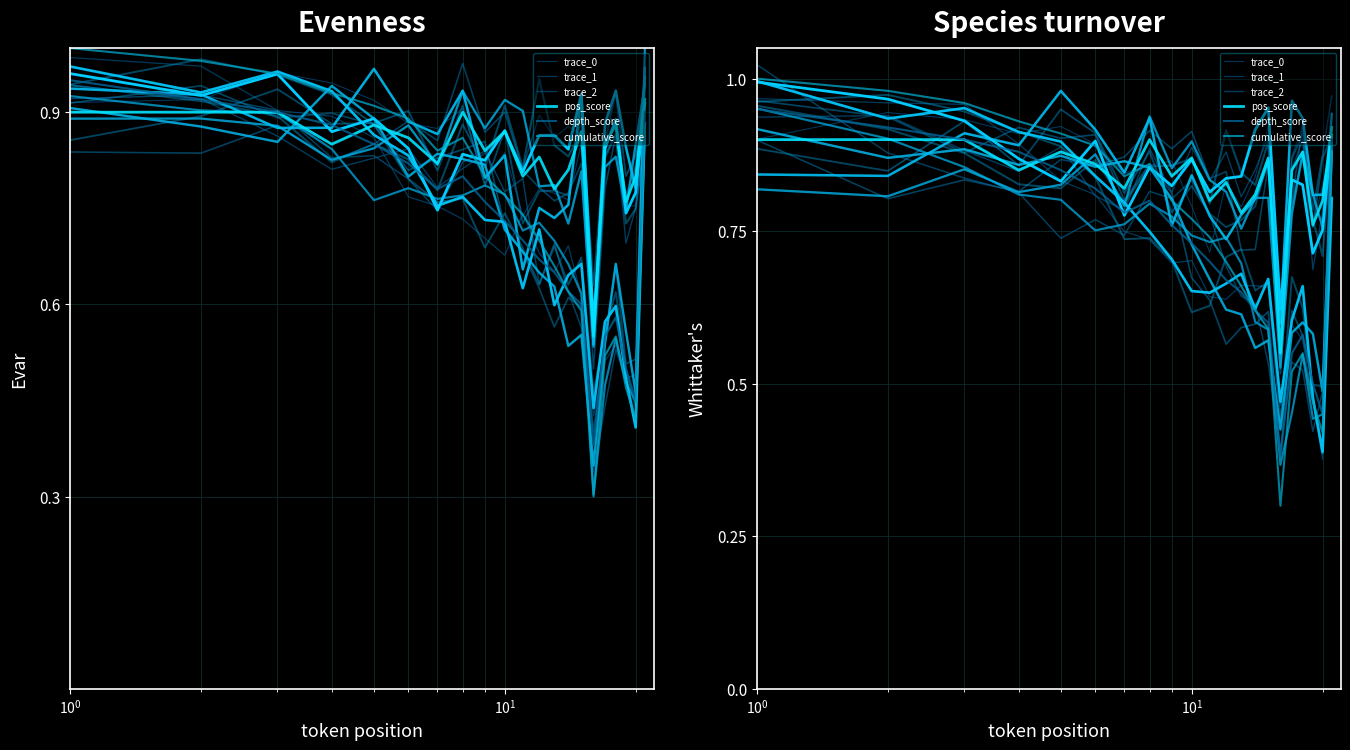

How many lines are shown in the chart?

6